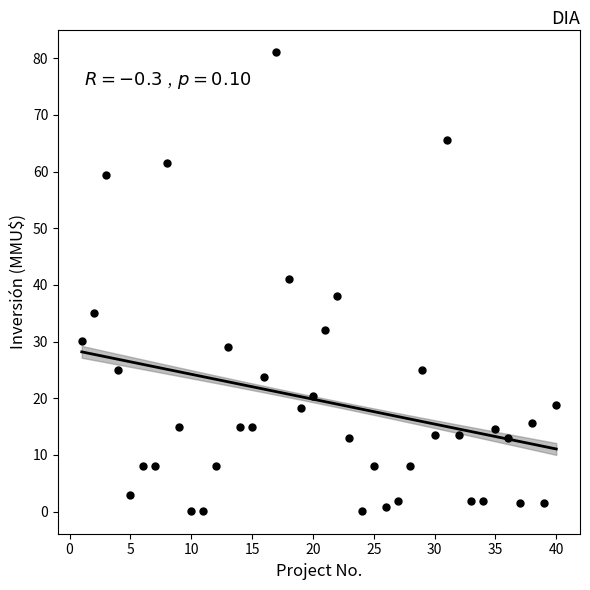

What Y value in the scatter plot is closest to 40?

41.0